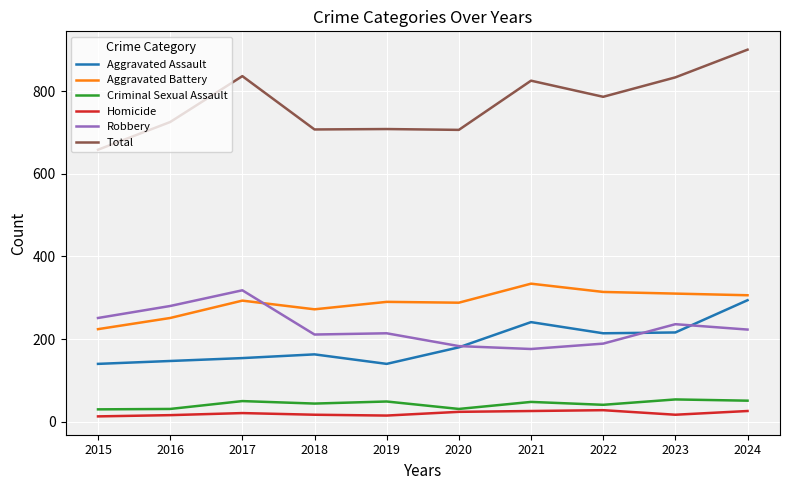

Is the value of Aggravated Assault at 2019 greater than the value of Homicide at 2024?

Yes